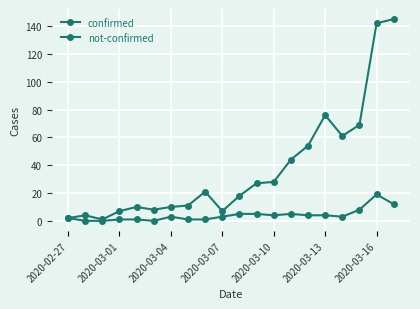

How many values in the confirmed series are below 21?

10